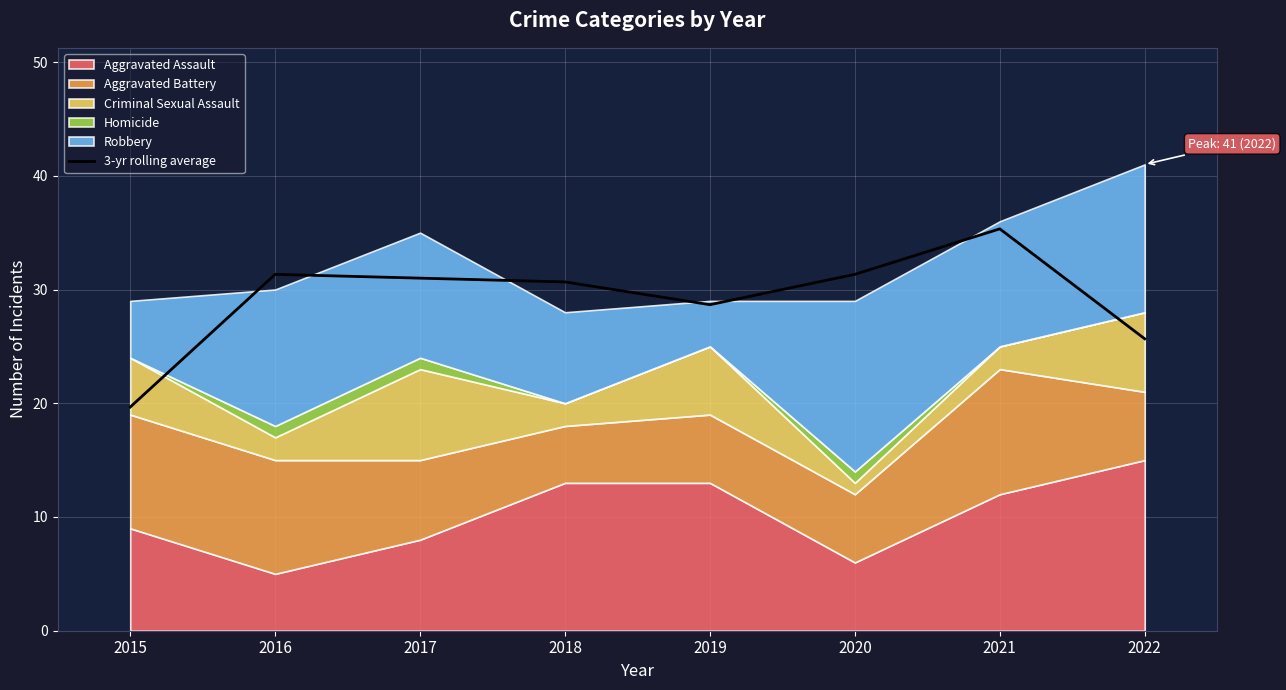

True or false: there are more than 0 points higher than both neighbors.

True